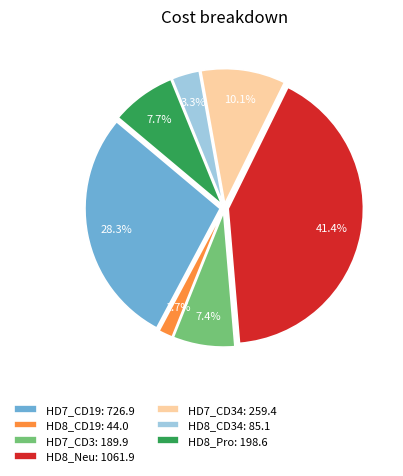

To the nearest percent, what is the average slice percentage?

14%